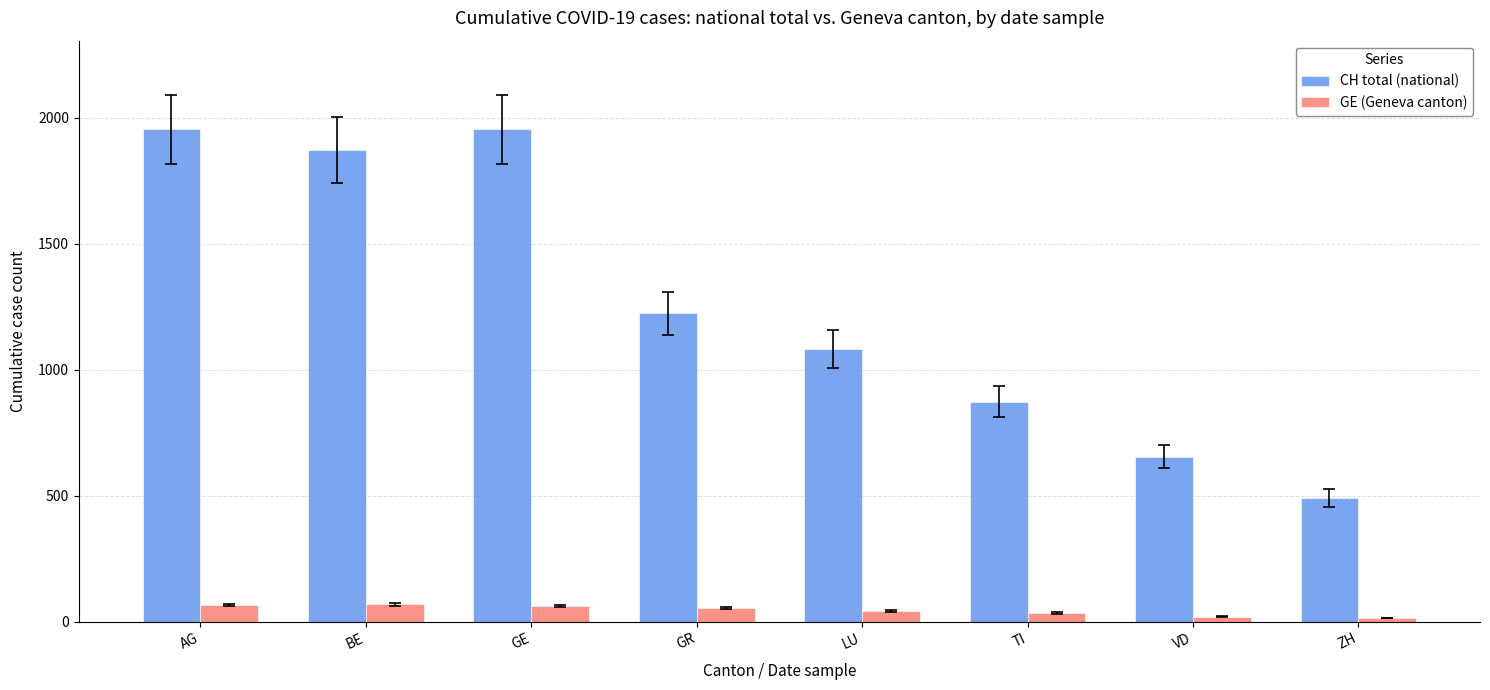

Which series has the widest spread of values?

CH total (national)